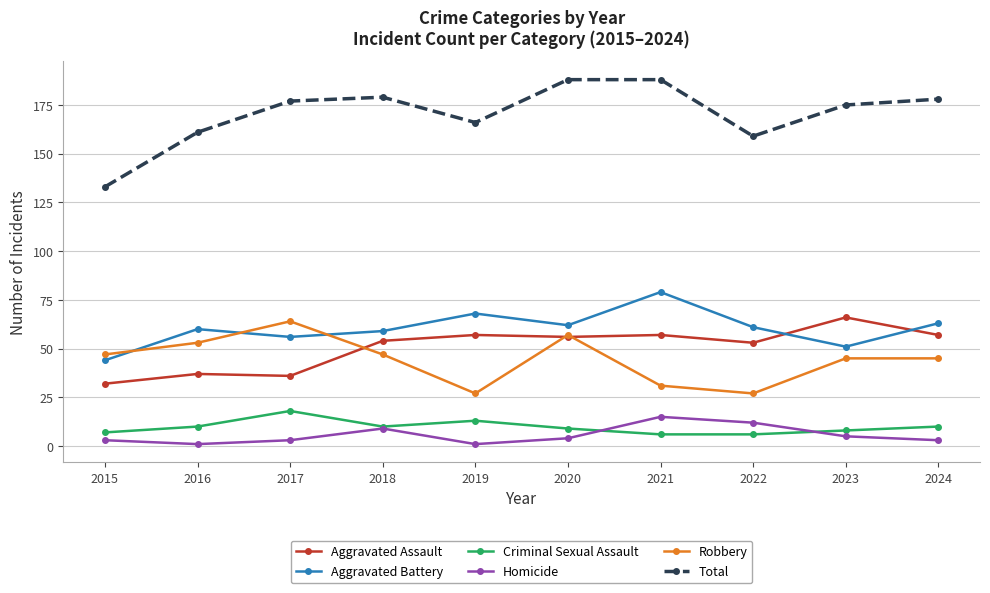

True or false: Total and Criminal Sexual Assault cross at least once.

False